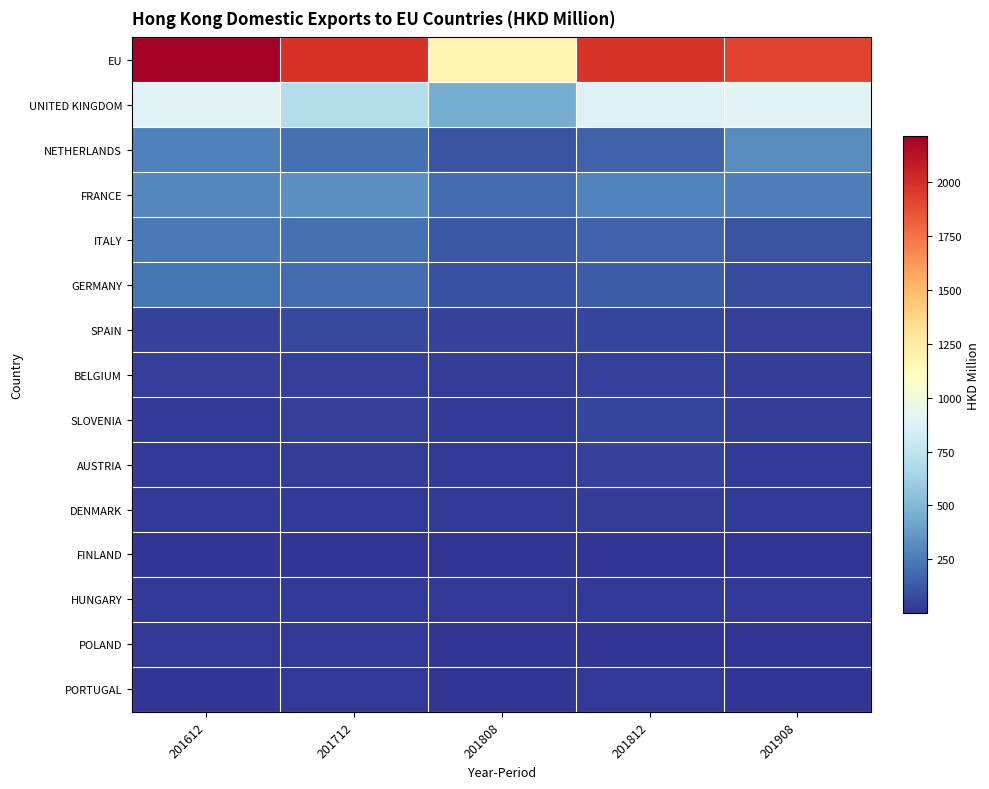

At how many categories does at least one series exceed 306?

5